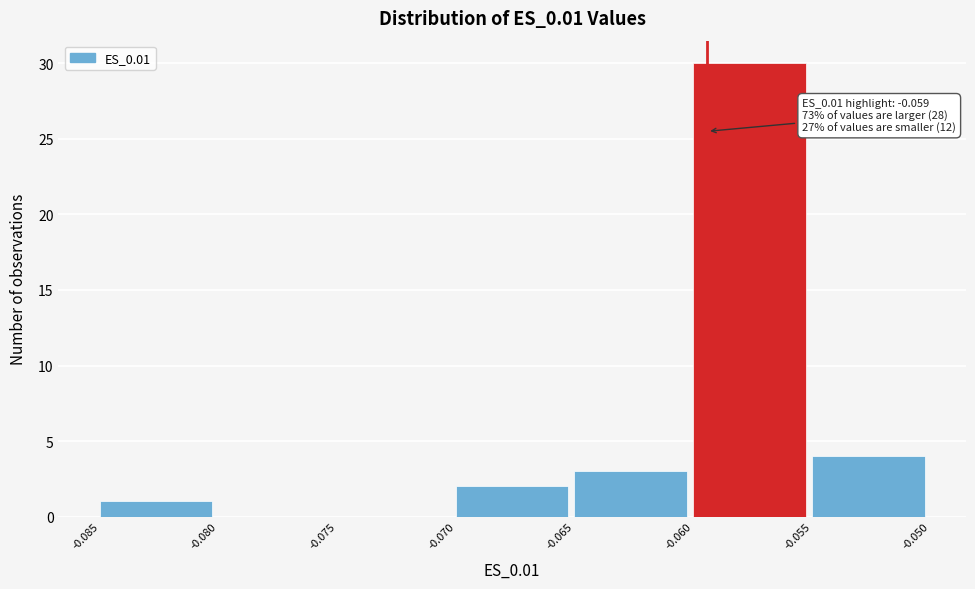

Which range on the x-axis has the tallest bar?

-0.060 to -0.055